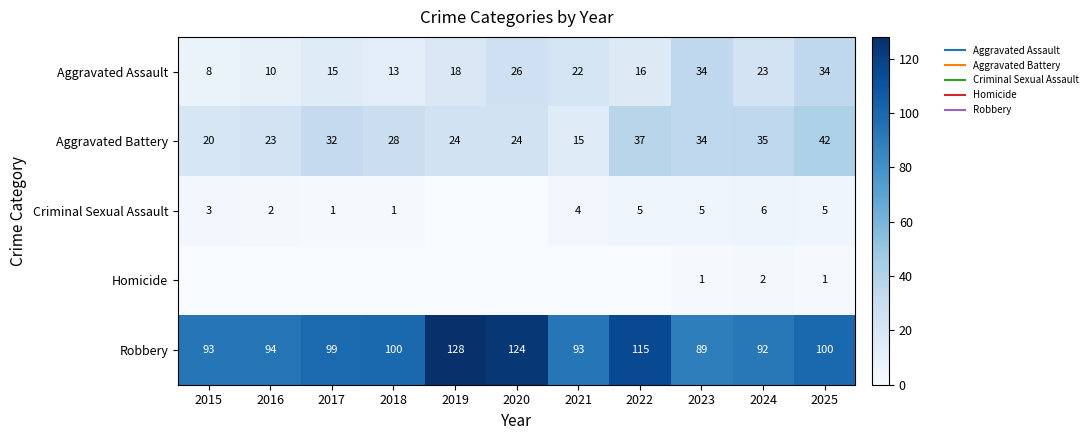

Rank the series by their maximum value, from lowest to highest.

Homicide, Criminal Sexual Assault, Aggravated Assault, Aggravated Battery, Robbery